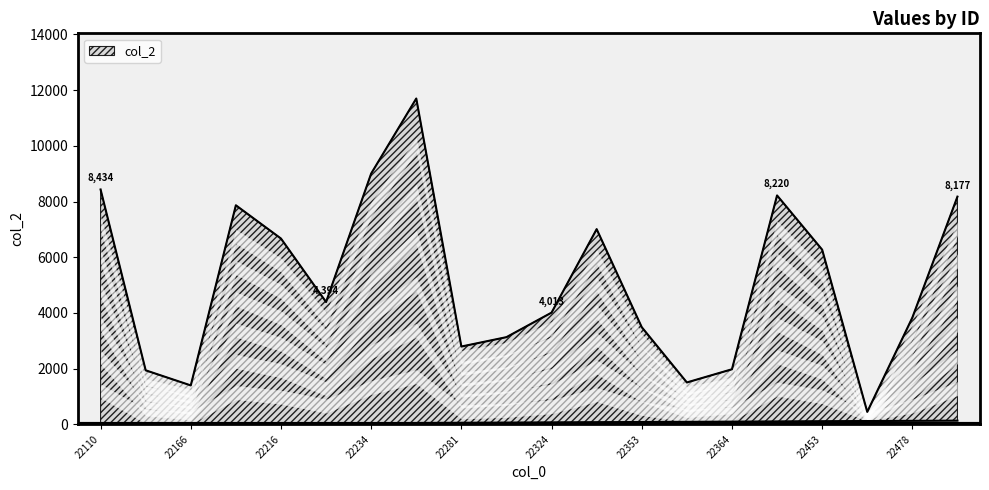

What is the average value?

5114